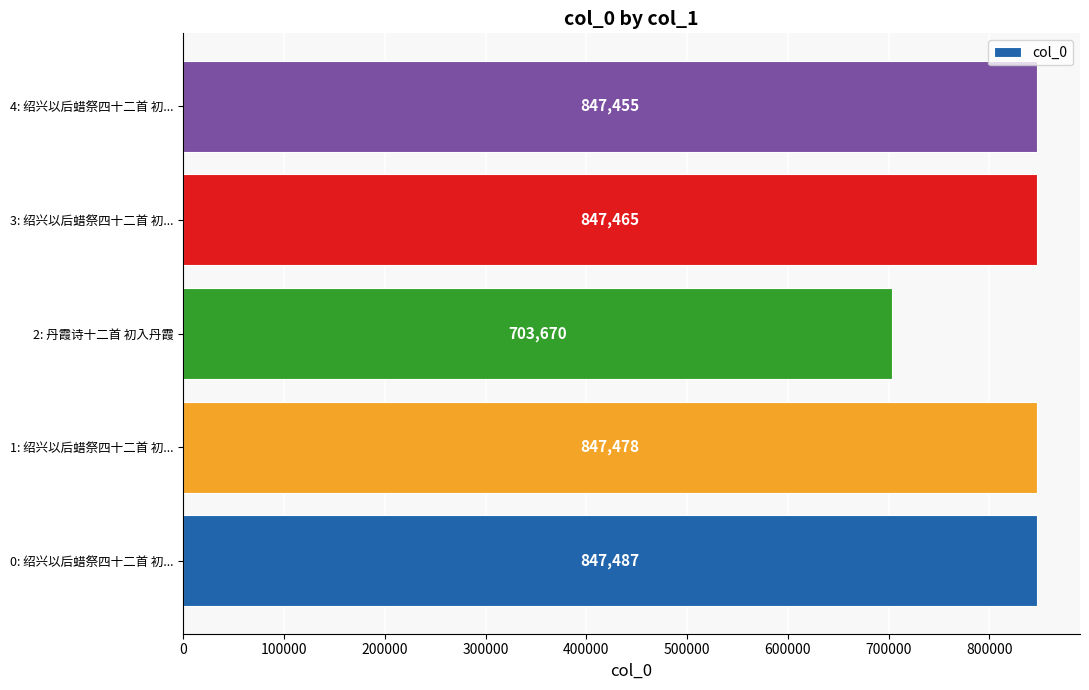

Rank the categories by value from lowest to highest.

2: 丹霞诗十二首 初入丹霞, 4: 绍兴以后蜡祭四十二首 初..., 3: 绍兴以后蜡祭四十二首 初..., 1: 绍兴以后蜡祭四十二首 初..., 0: 绍兴以后蜡祭四十二首 初...